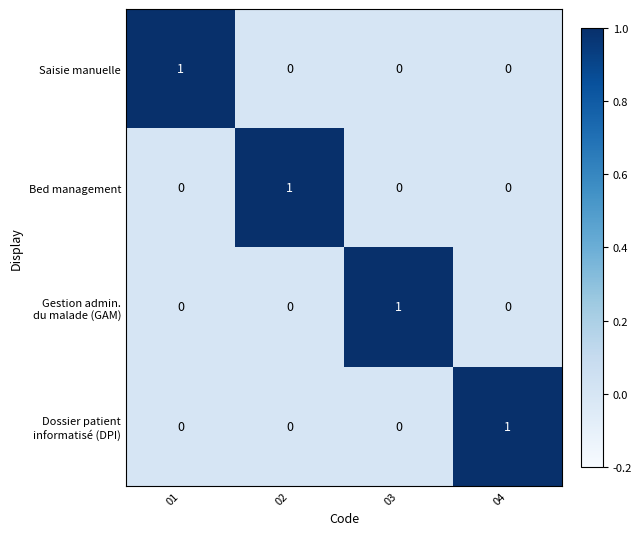

At how many categories does at least one series exceed 0?

4